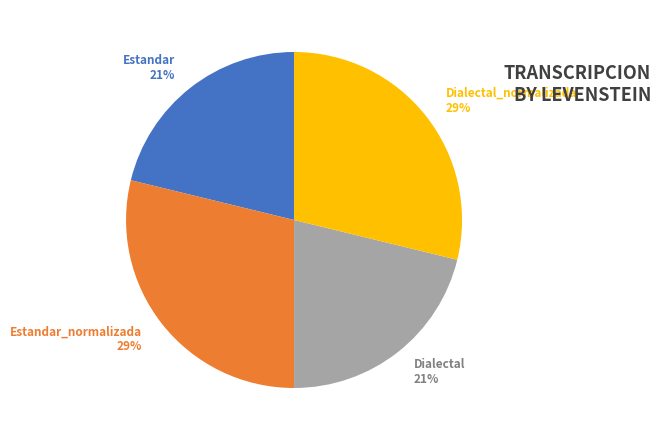

To the nearest percent, what percentage of the pie is Dialectal_normalizada 29%?

29%